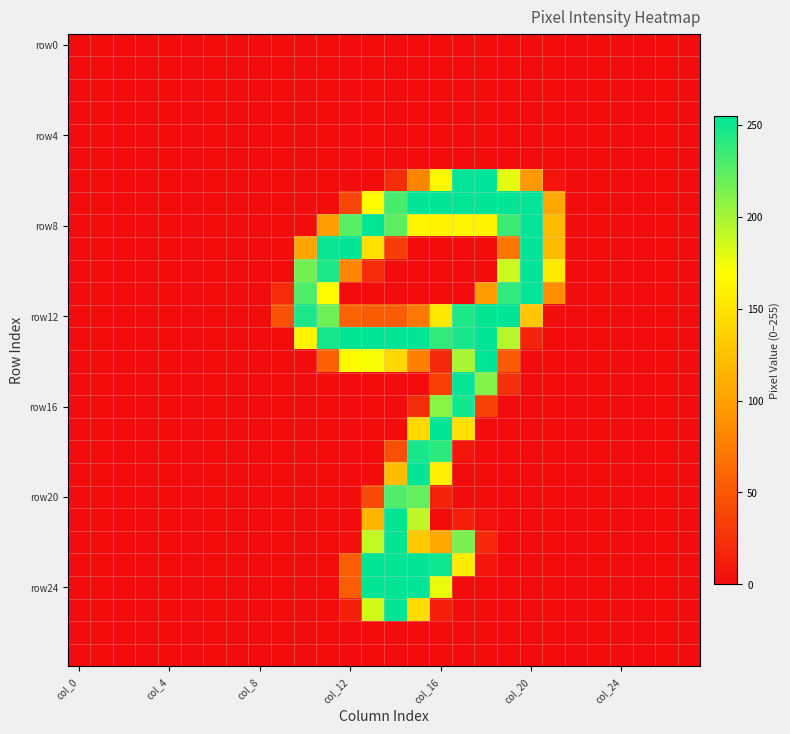

Which category has the highest value across all series?

18